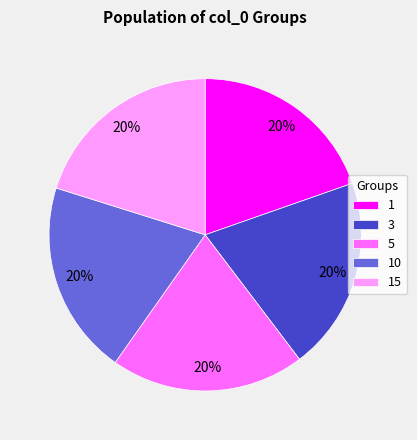

To the nearest percent, what is the average slice percentage?

20%